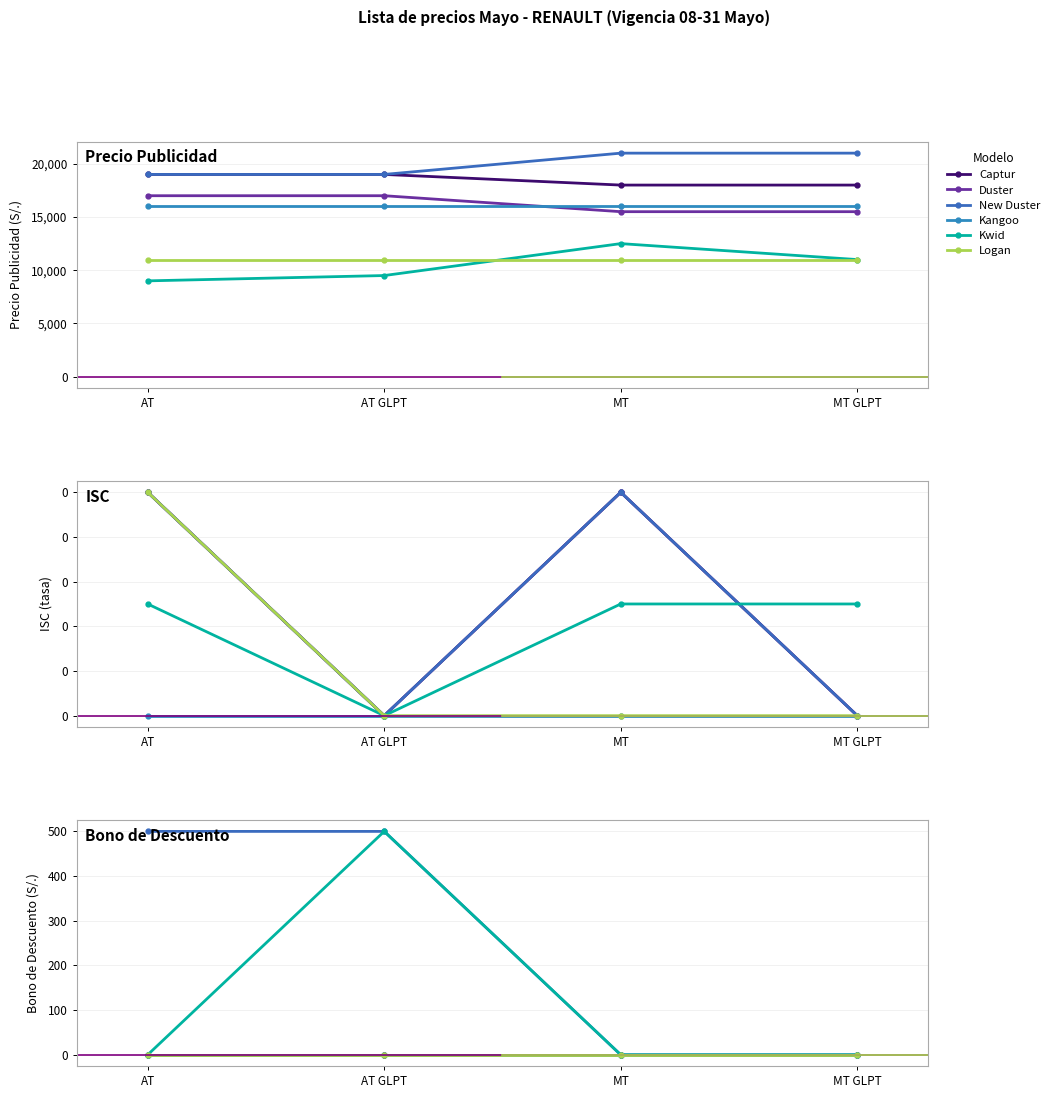

Count the New Duster values in the range 0 to 500.

4